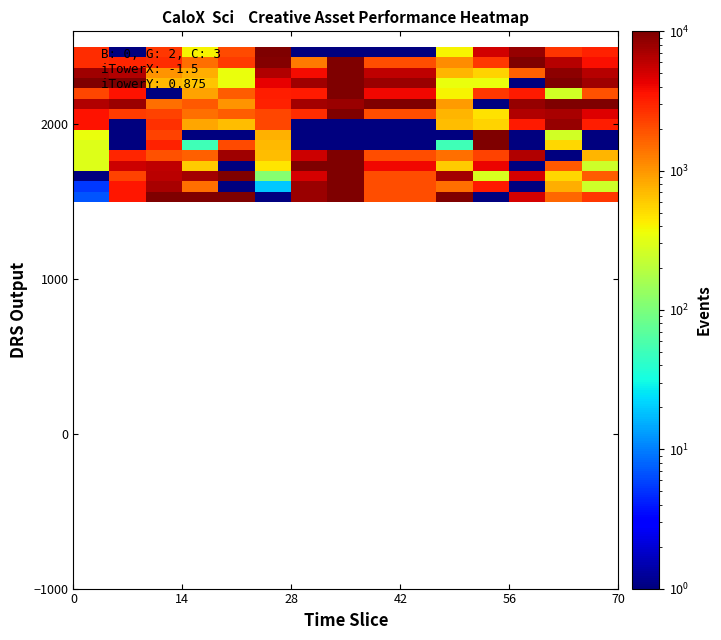

Count the number of categories in the chart.

15